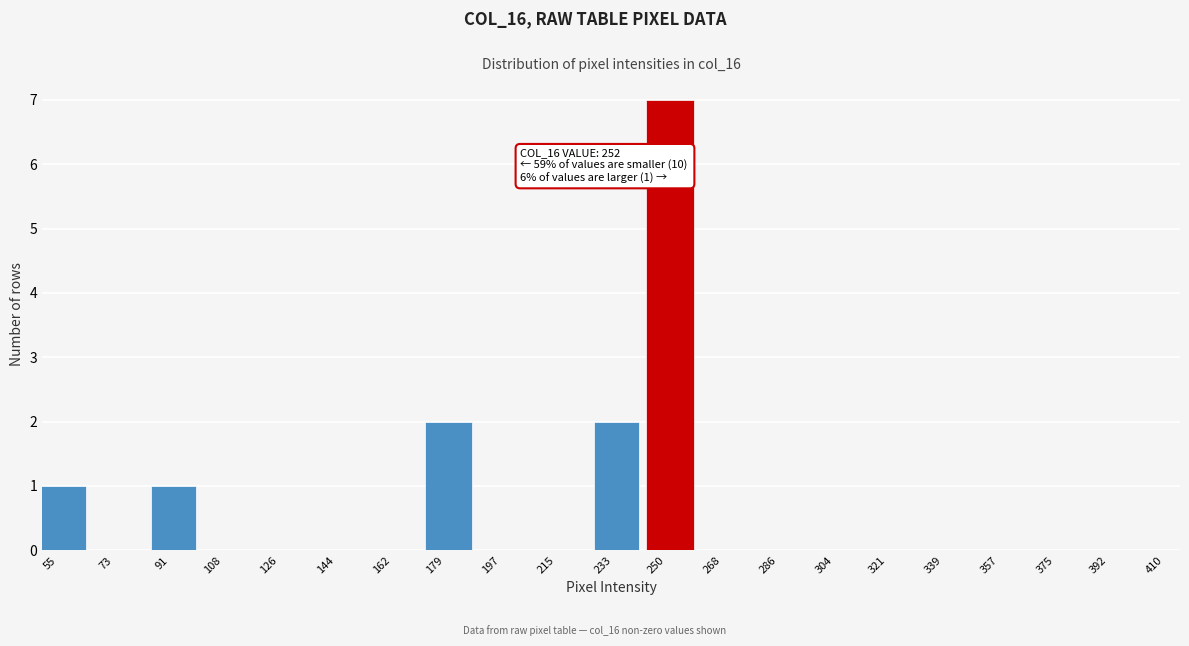

Reading left to right, transcribe all the data shown in this chart.

55=1	73=0	91=1	108=0	126=0	144=0	162=0	179=2	197=0	215=0	233=2	250=7	268=0	286=0	304=0	321=0	339=0	357=0	375=0	392=0